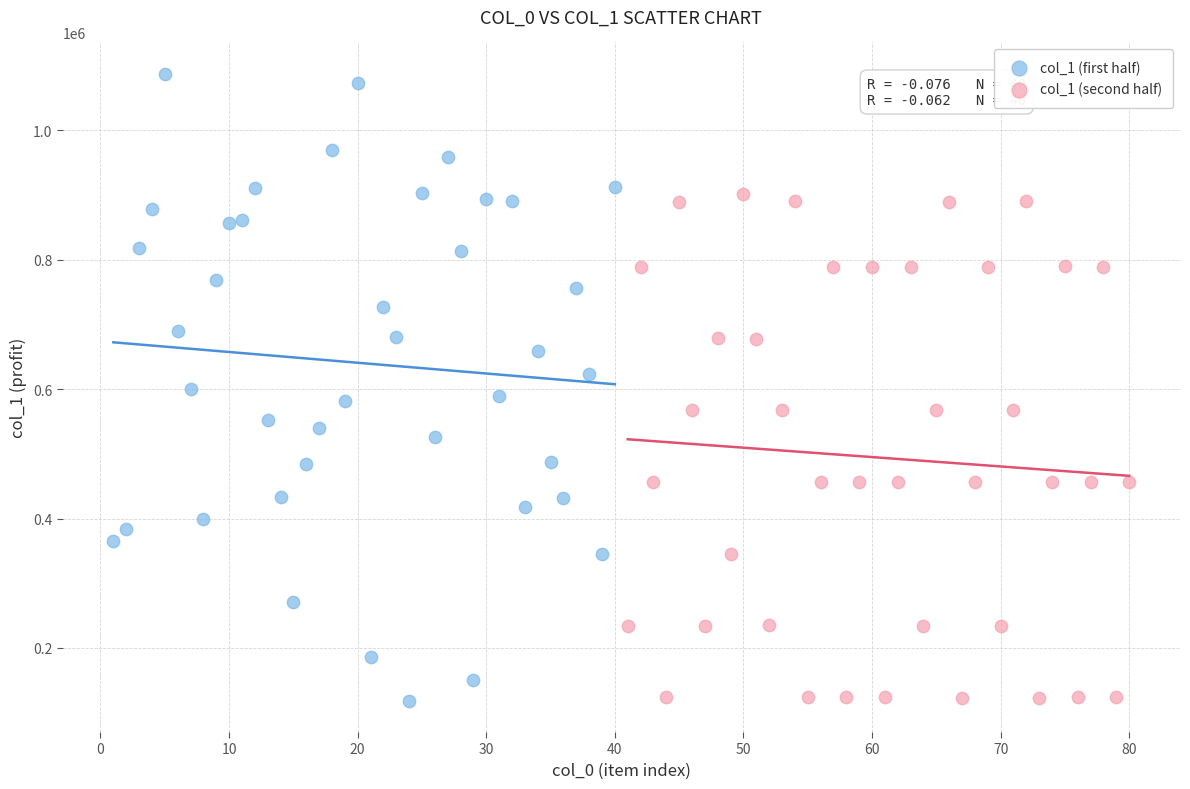

Which series contains the highest Y value?

col_1 (first half)